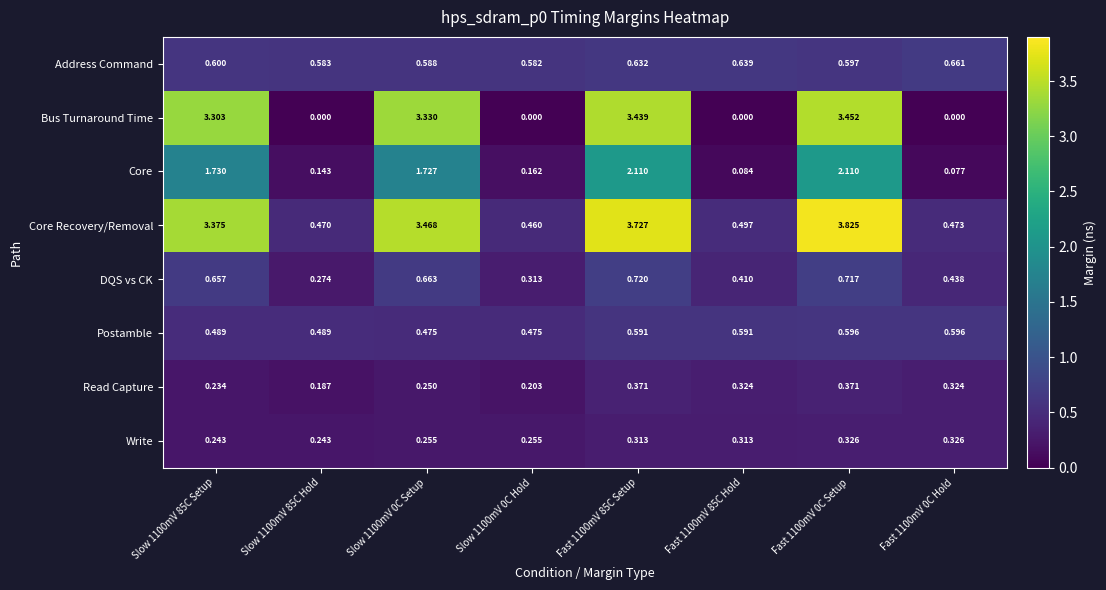

At which category does the chart reach its peak across all series?

Fast 1100mV 0C Setup